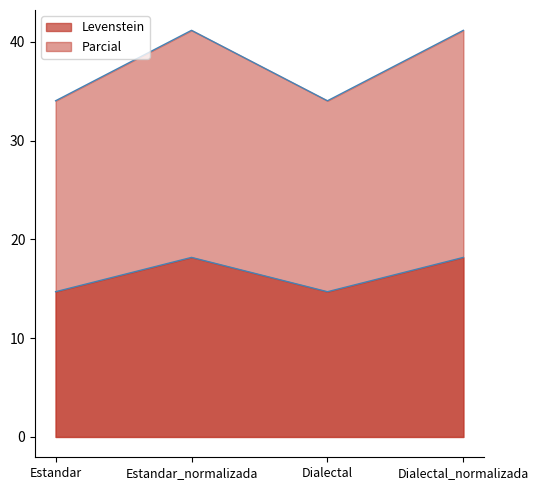

Rank the categories by Levenstein value from lowest to highest.

Estandar, Dialectal, Estandar_normalizada, Dialectal_normalizada